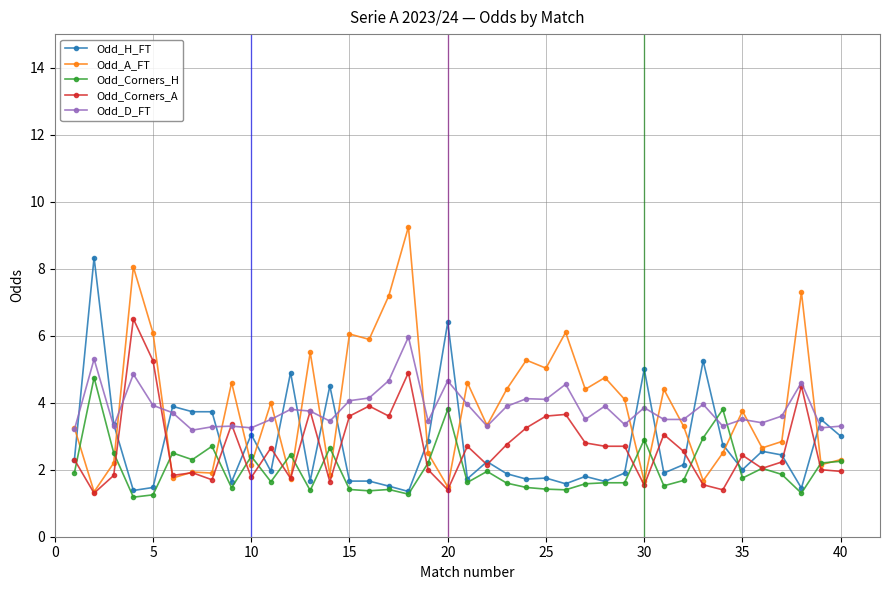

What is the value of the Odd_D_FT point at the 13th from the left?

3.8